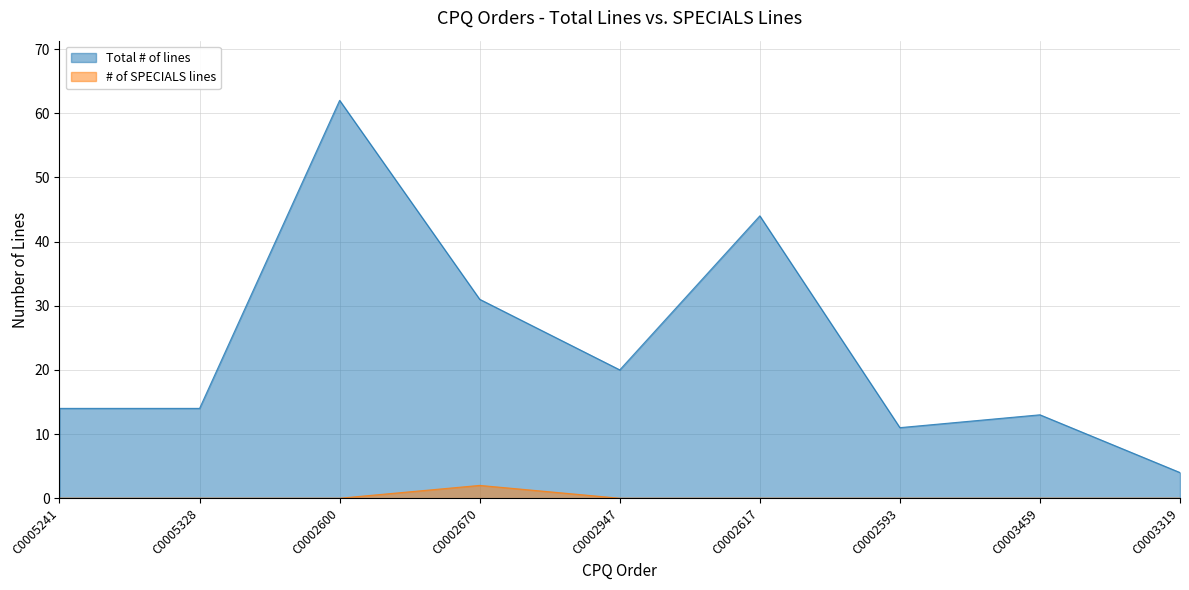

At C0002617, list the series in order from largest to smallest.

Total # of lines, # of SPECIALS lines